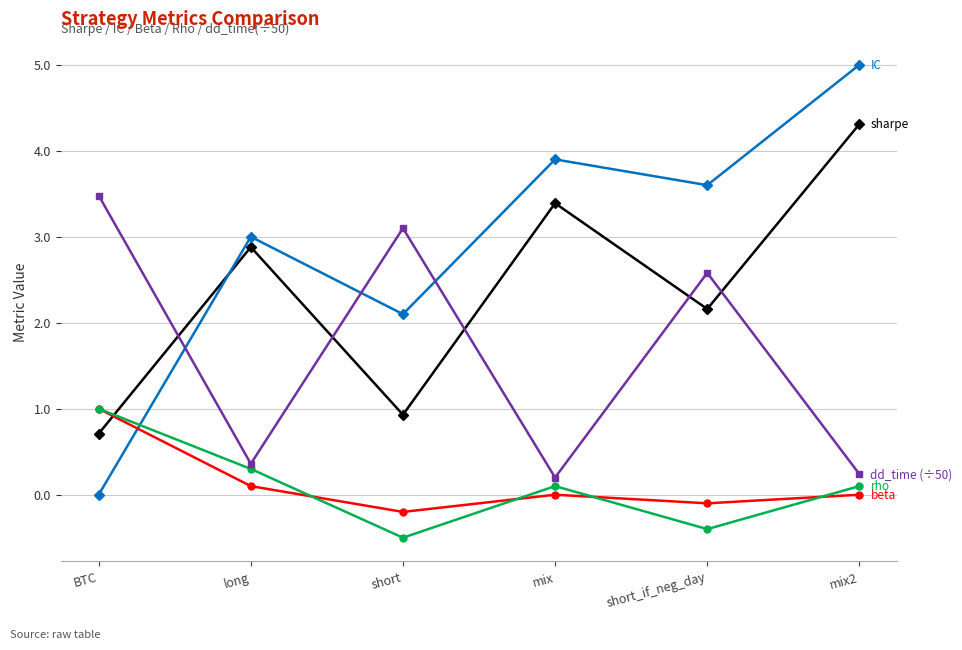

What is the spread (max minus min) of values at short?

3.6